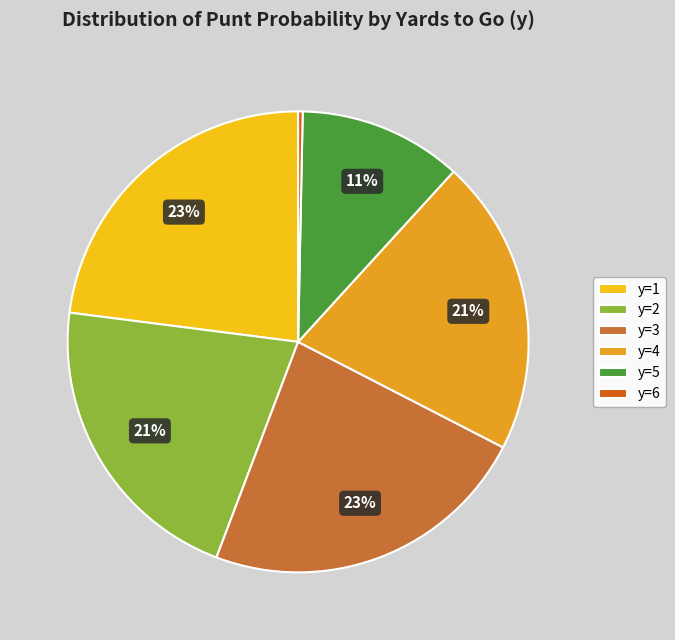

Is it true that y=3 is 23% of the pie?

True